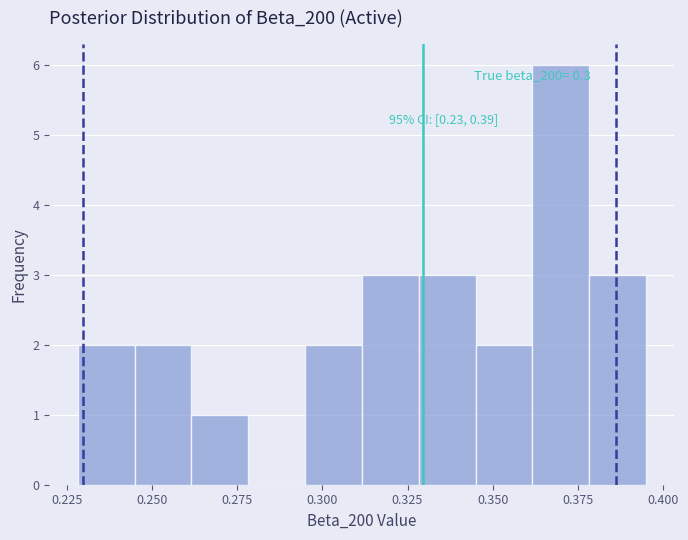

Around what value on the x-axis is the tallest bar? Give the approximate position of its centre, as read against the axis.

0.370